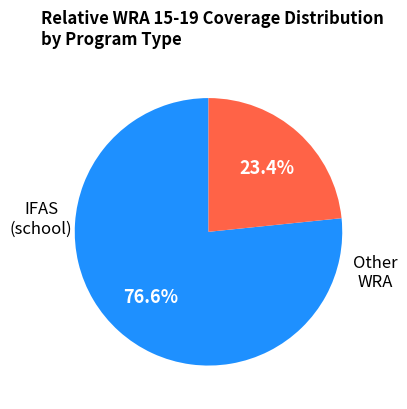

Is there any slice that represents more than half of the pie?

Yes